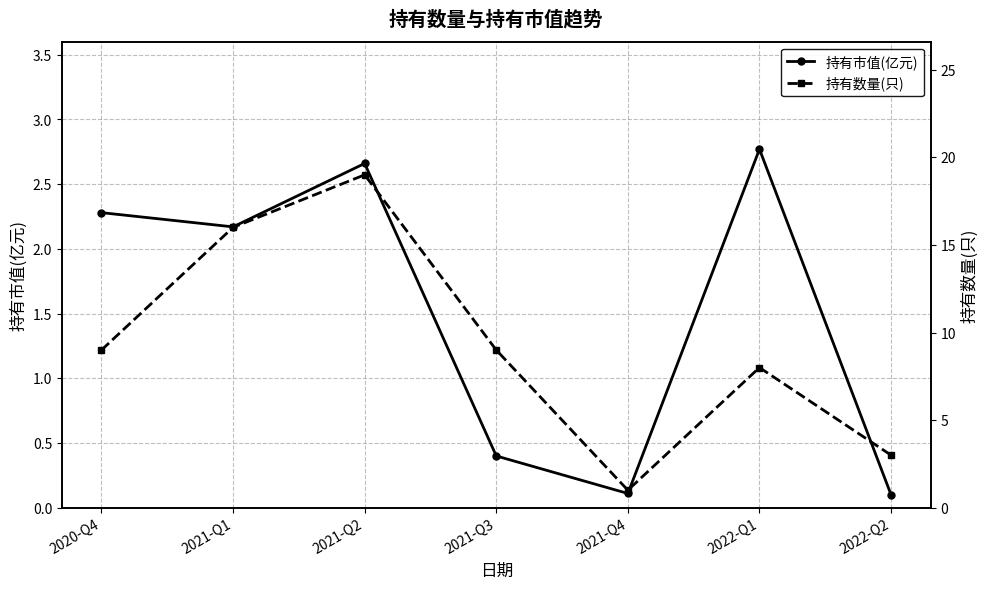

True or false: 持有市值(亿元) has a value of 2.8 at 2022-Q1.

True